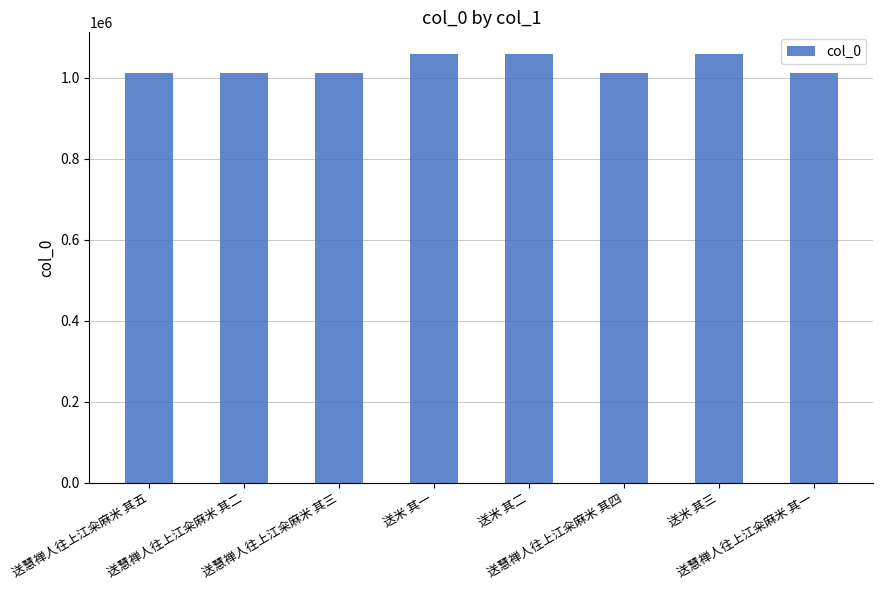

What is the smallest value displayed?

1012224